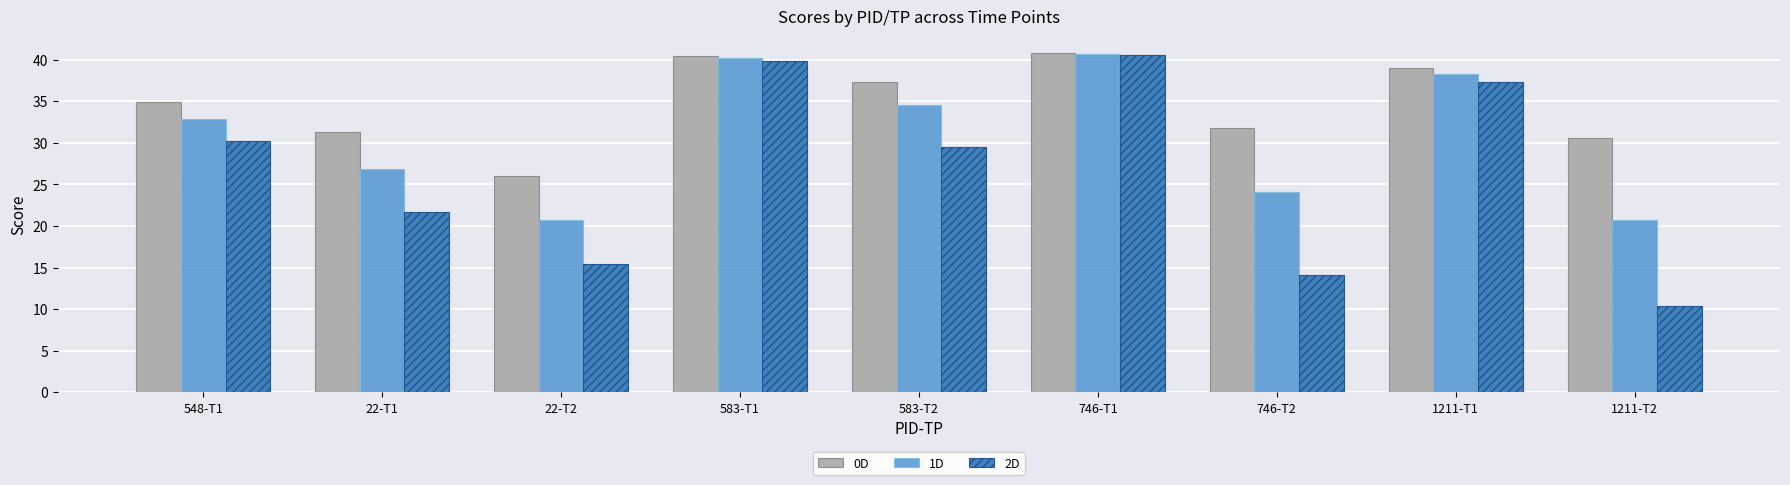

How many data points in 0D are above 34?

5